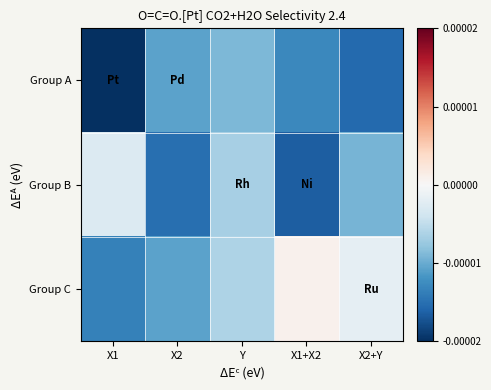

Reading right to left, list all the values displayed in this chart.

Group A: X2+Y=6.3	X1+X2=7.5	Y=9.3	X2=8.5	X1=4.2
Group B: X2+Y=9.2	X1+X2=5.8	Y=10.4	X2=6.5	X1=12.2
Group C: X2+Y=12.7	X1+X2=13.9	Y=10.6	X2=8.5	X1=7.2